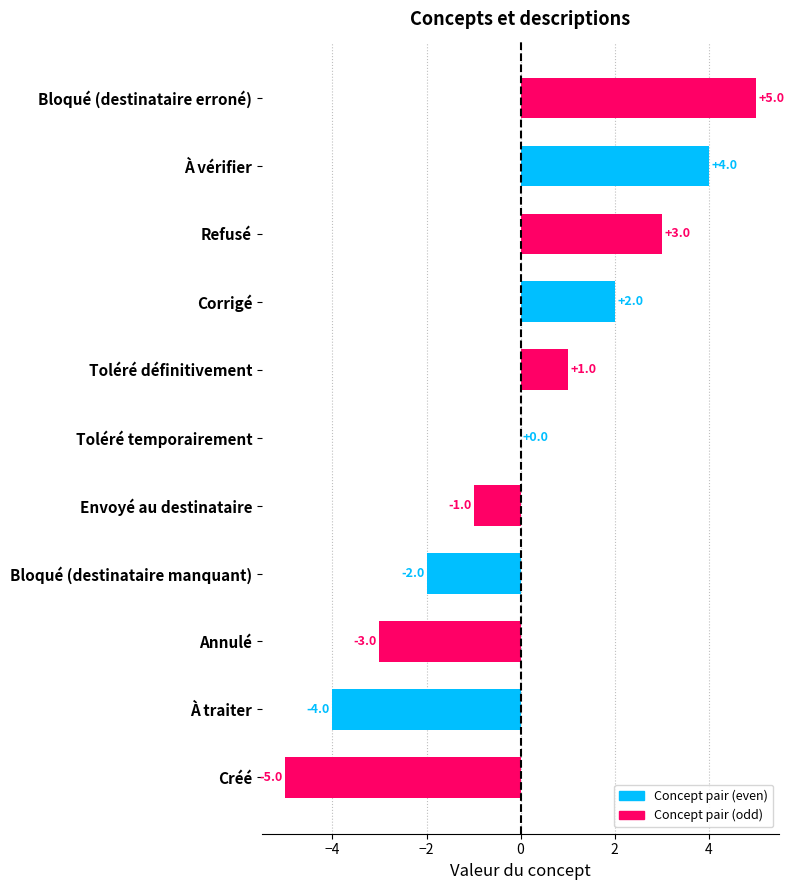

Is it true that the value at À traiter is -7?

False